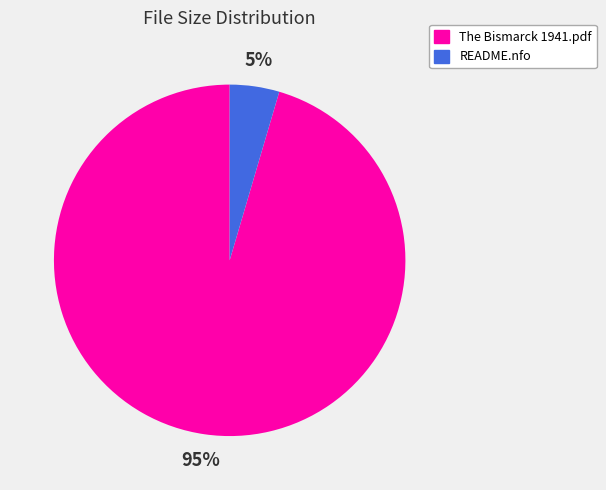

Is the sum of README.nfo and The Bismarck 1941.pdf greater than half?

Yes